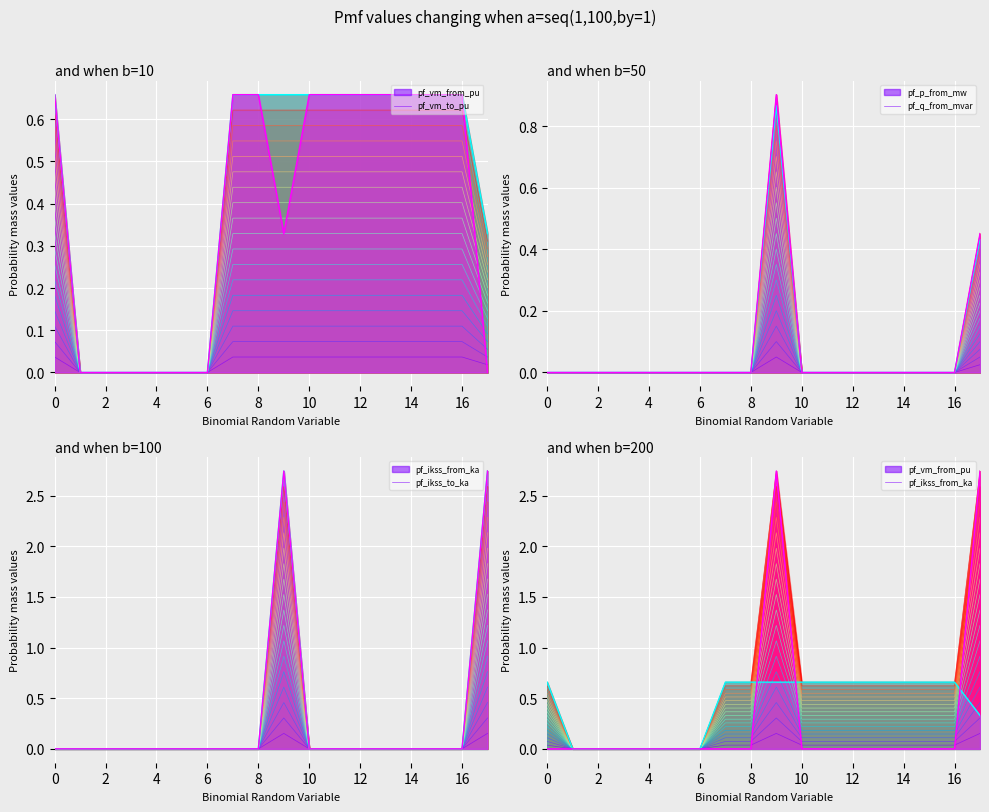

How many categories are shown in the chart?

18